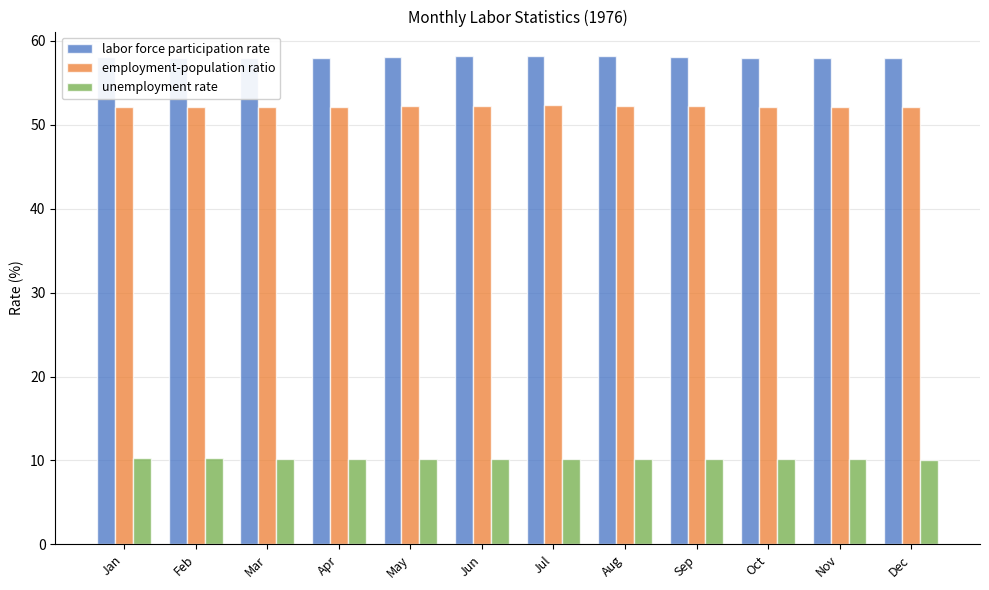

Is it true that employment-population ratio equals 26.7 at Nov?

False